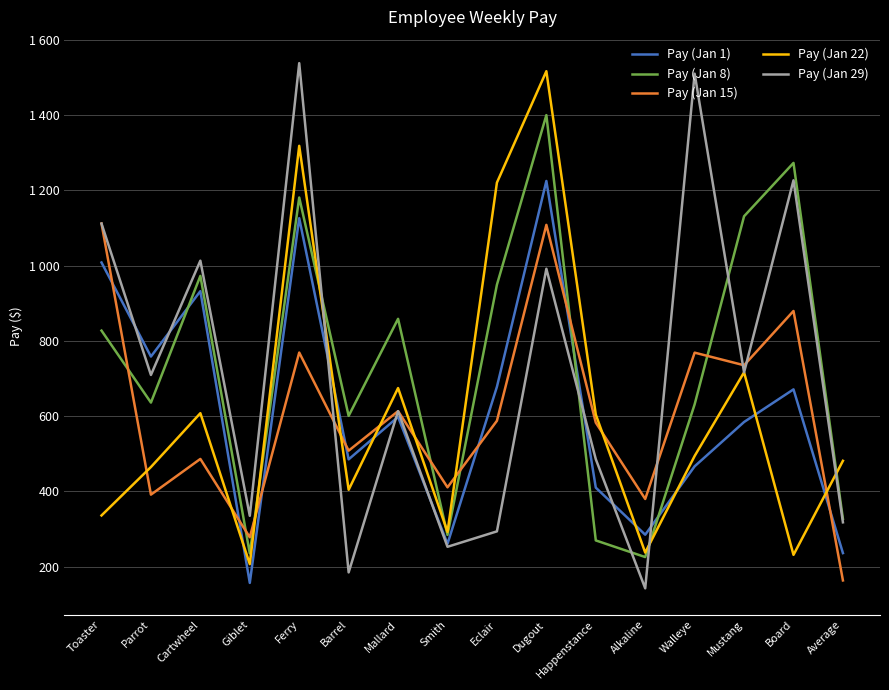

Reading left to right, list all the values displayed in this chart.

Pay (Jan 1): Toaster=1008.1	Parrot=758.3	Cartwheel=932.0	Giblet=156.9	Ferry=1125.9	Barrel=485.1	Mallard=597.9	Smith=260.7	Eclair=678.0	Dugout=1224.7	Happenstance=410.0	Alkaline=284.9	Walleye=466.6	Mustang=584.4	Board=671.1	Average=236.1
Pay (Jan 8): Toaster=827.2	Parrot=636.0	Cartwheel=972.5	Giblet=235.3	Ferry=1180.8	Barrel=600.6	Mallard=858.5	Smith=284.4	Eclair=949.2	Dugout=1399.7	Happenstance=269.8	Alkaline=225.5	Walleye=631.4	Mustang=1131.0	Board=1272.7	Average=326.9
Pay (Jan 15): Toaster=1111.5	Parrot=391.4	Cartwheel=486.2	Giblet=278.1	Ferry=768.9	Barrel=508.2	Mallard=613.2	Smith=410.8	Eclair=587.6	Dugout=1108.1	Happenstance=582.7	Alkaline=379.8	Walleye=768.6	Mustang=735.1	Board=879.3	Average=163.4
Pay (Jan 22): Toaster=336.1	Parrot=464.7	Cartwheel=607.8	Giblet=206.8	Ferry=1318.1	Barrel=404.2	Mallard=674.5	Smith=292.3	Eclair=1220.4	Dugout=1516.3	Happenstance=604.2	Alkaline=237.4	Walleye=494.1	Mustang=716.3	Board=231.4	Average=481.2
Pay (Jan 29): Toaster=1111.5	Parrot=709.3	Cartwheel=1013.0	Giblet=335.1	Ferry=1537.8	Barrel=184.8	Mallard=613.2	Smith=252.8	Eclair=293.8	Dugout=991.4	Happenstance=485.6	Alkaline=142.4	Walleye=1509.8	Mustang=716.3	Board=1226.4	Average=317.8